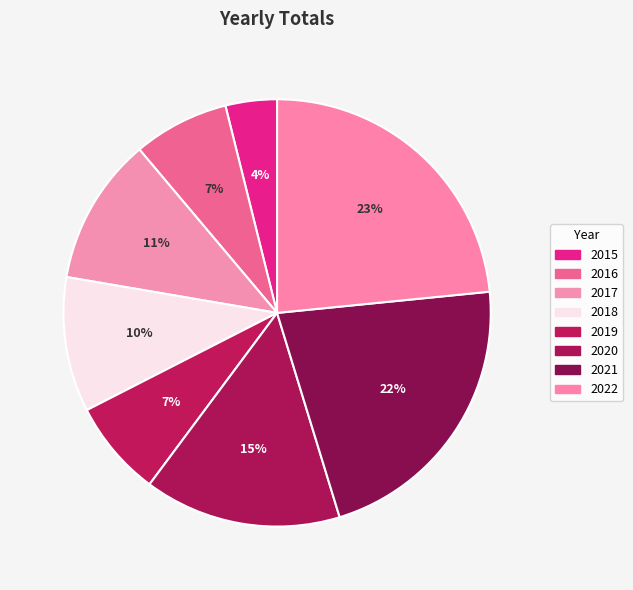

How many slices are in this pie chart?

8